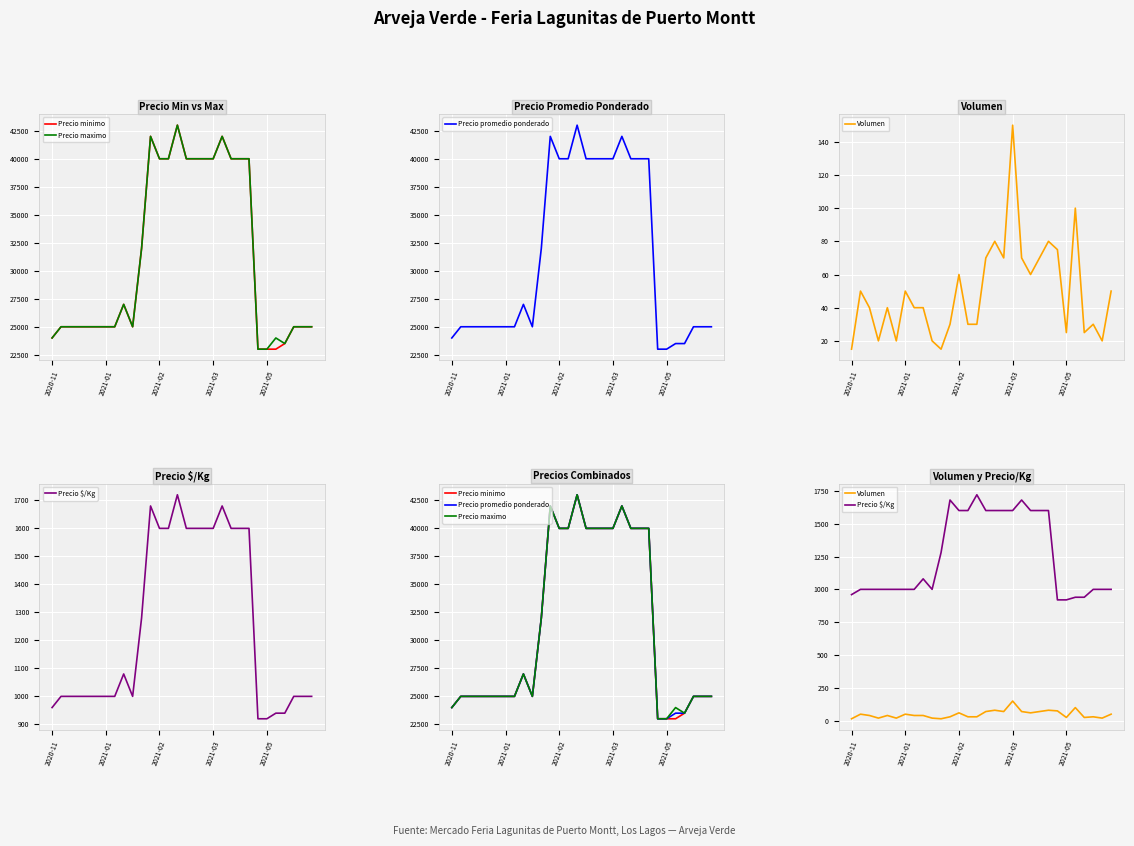

Does the chart display data point markers on the line(s)?

No